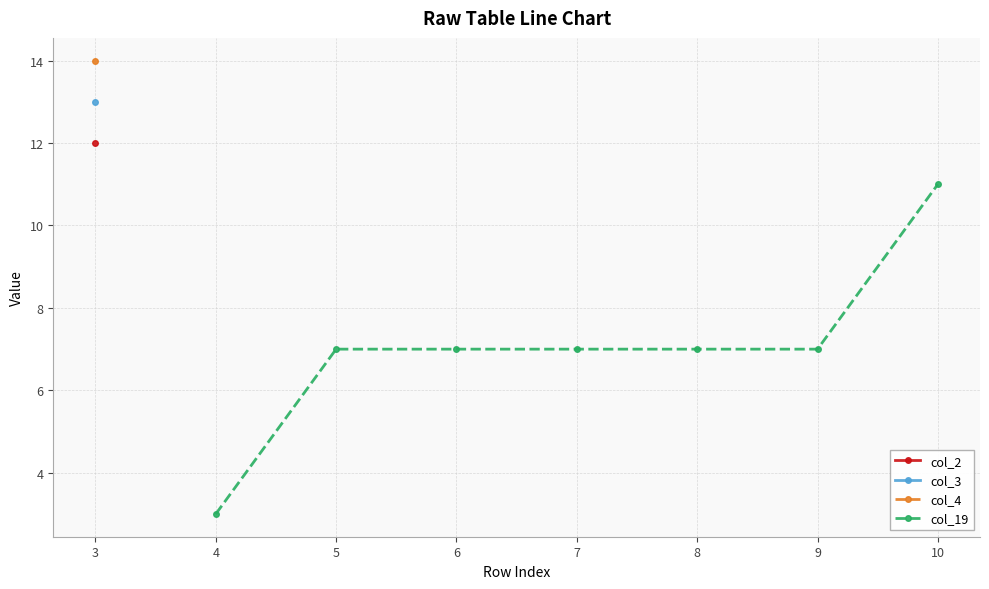

True or false: col_3 and col_2 intersect in this chart.

False